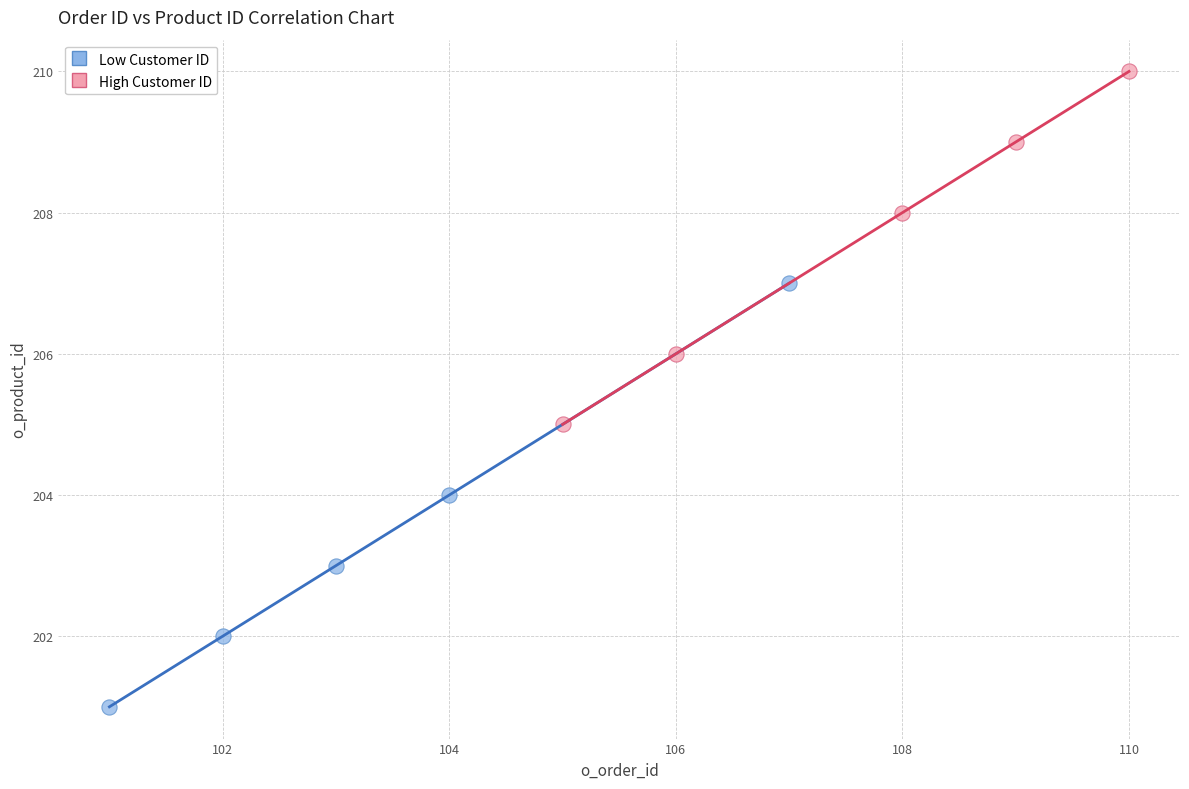

What are all the series names shown in the legend?

Low Customer ID, High Customer ID